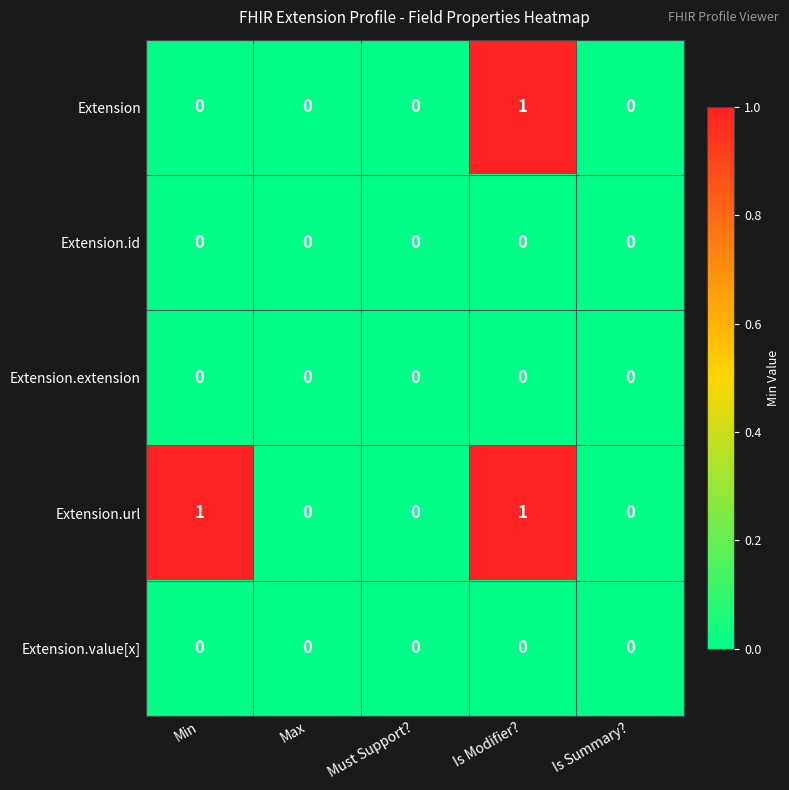

What is the greatest value displayed?

1